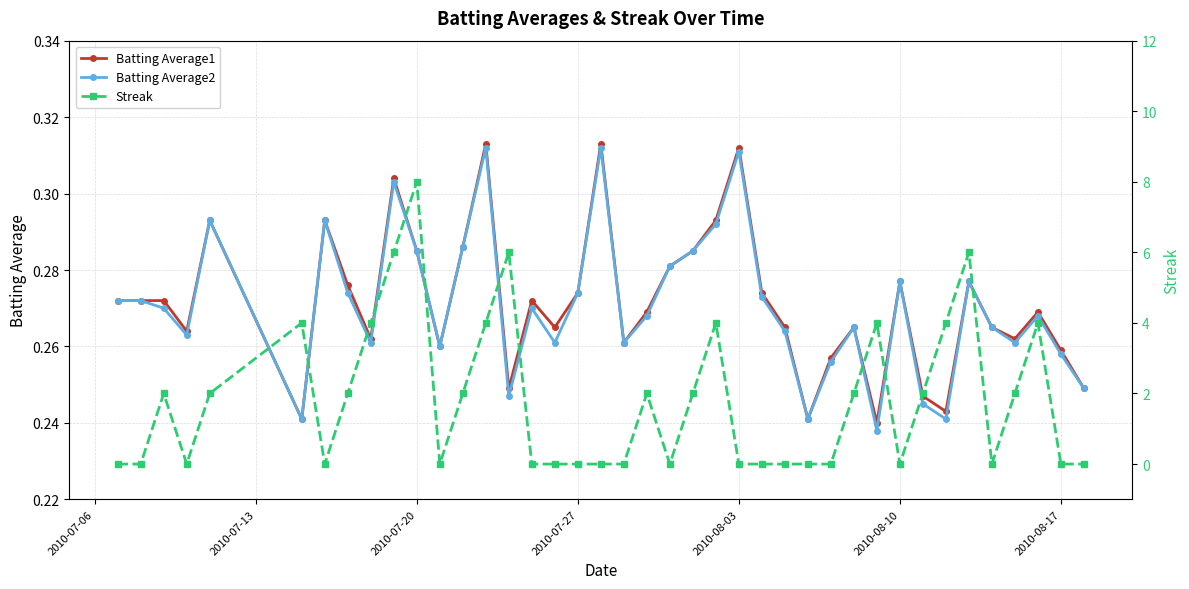

The Batting Average1 series shows 0.1 at 2010-08-10. True or false?

False